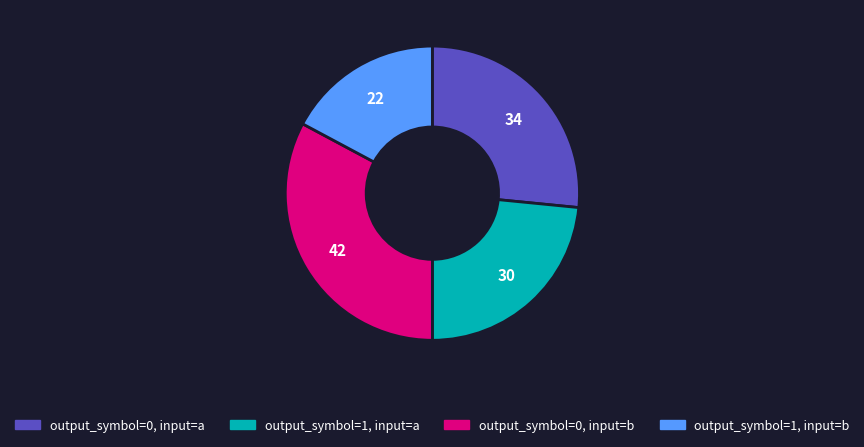

How many segments does this pie chart have?

4